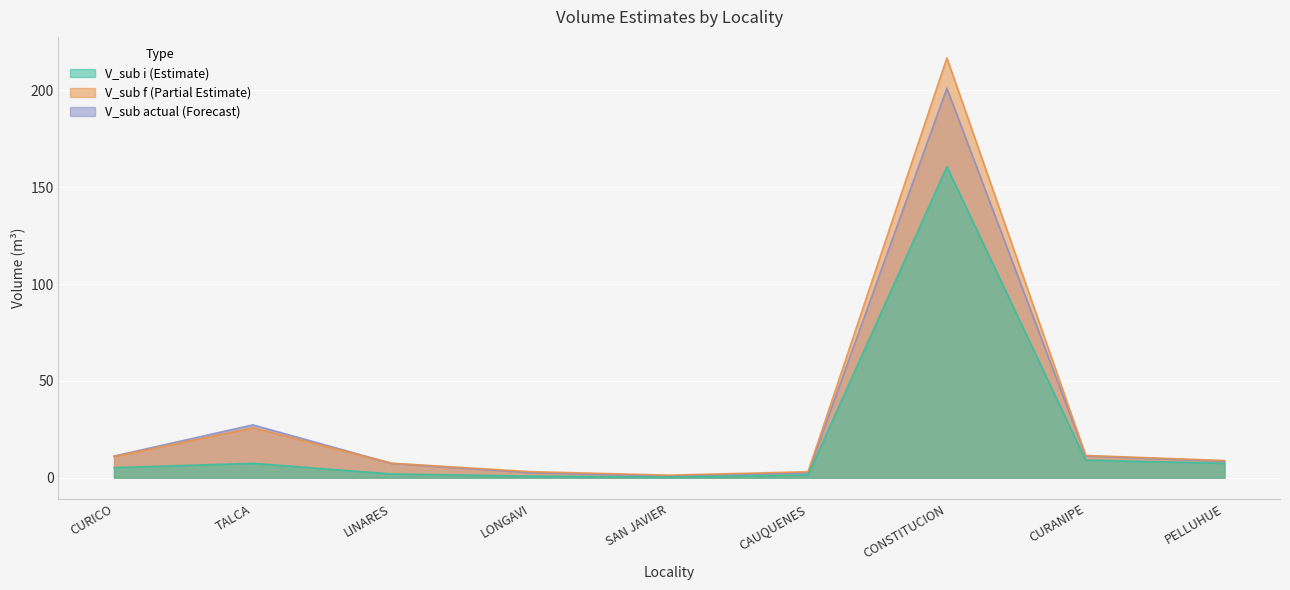

Which label corresponds to the smallest value in the chart?

SAN JAVIER